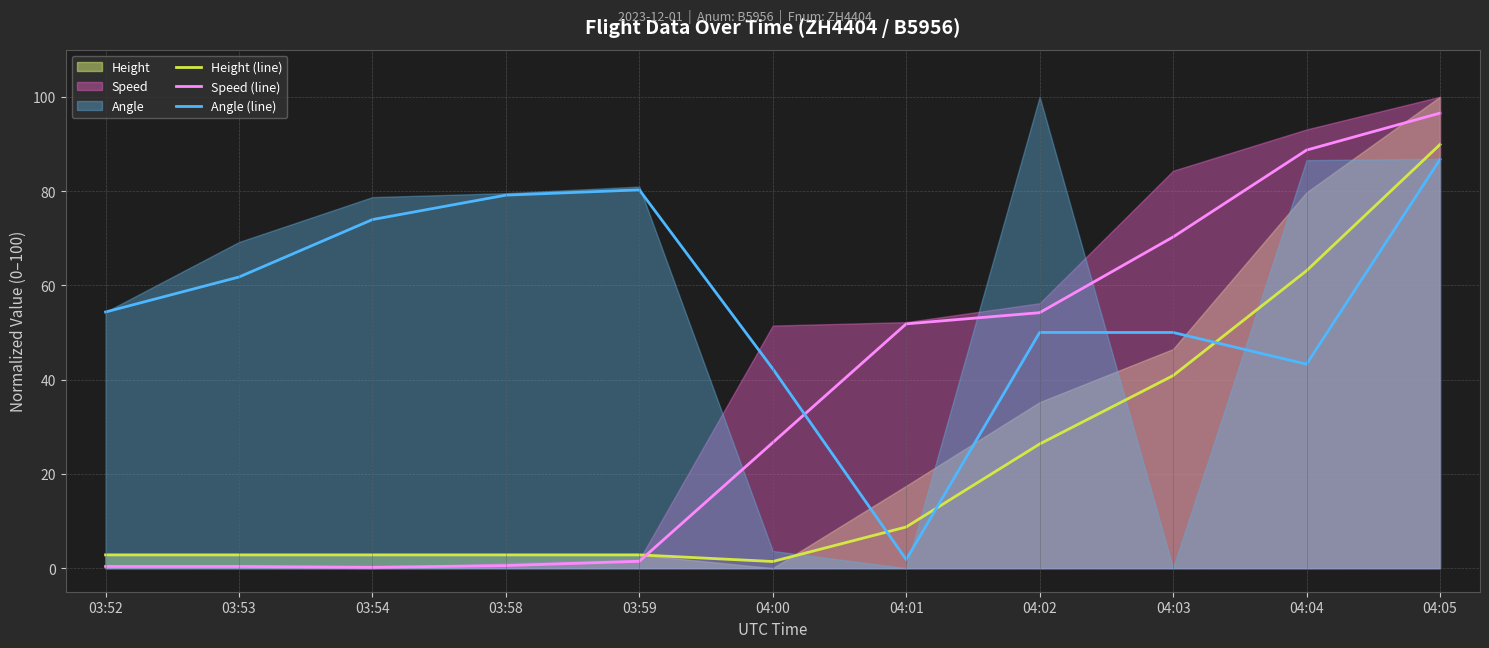

At how many categories does at least one series exceed 32?

11